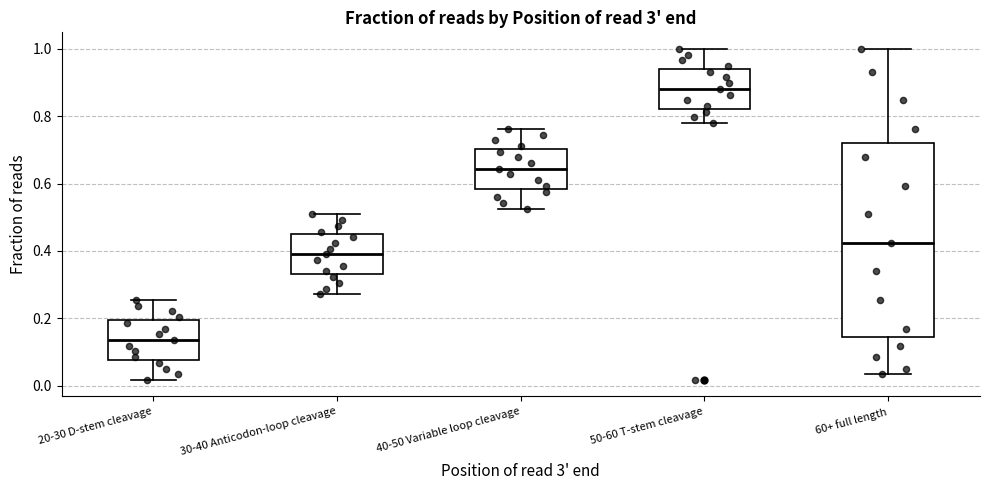

Where is the lower edge of the box for 60+ full length on the y-axis? The values are not printed on the chart, so give them approximately, as read against the axis.

0.14